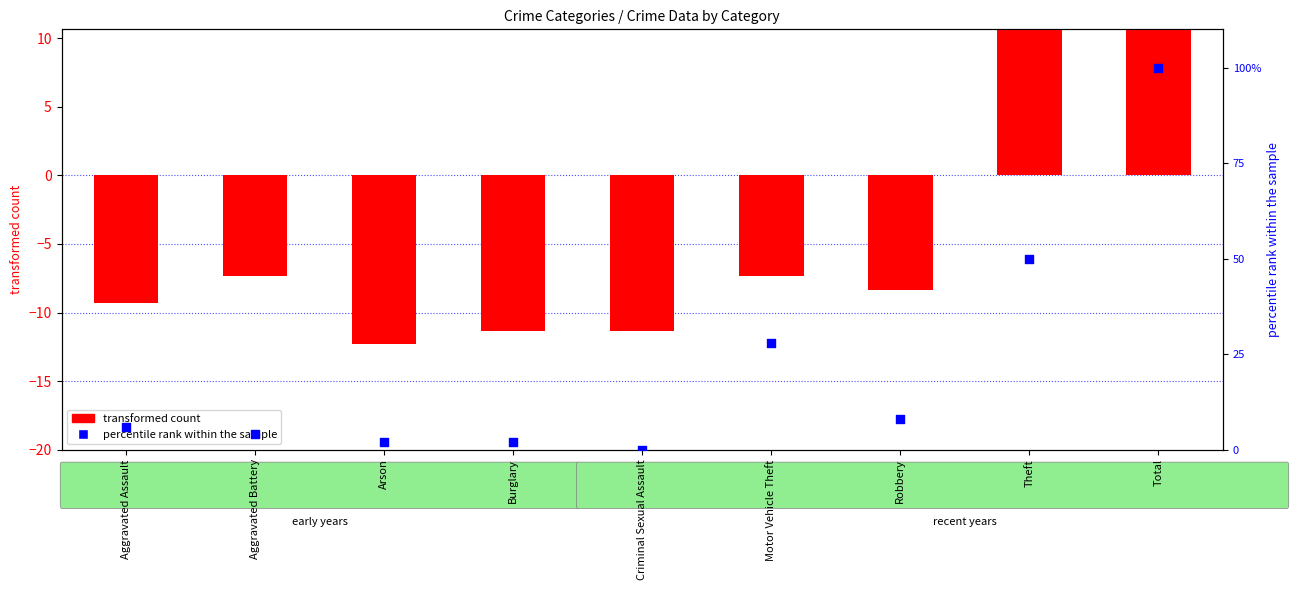

Which series contains the lowest Y value?

transformed count